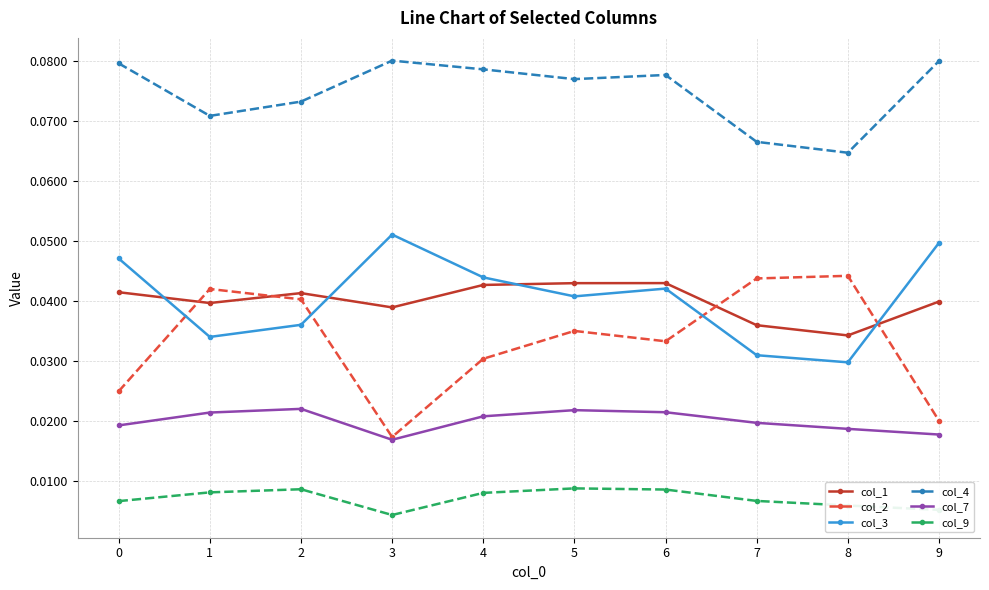

Where is col_4 nearest to the value 0?

8